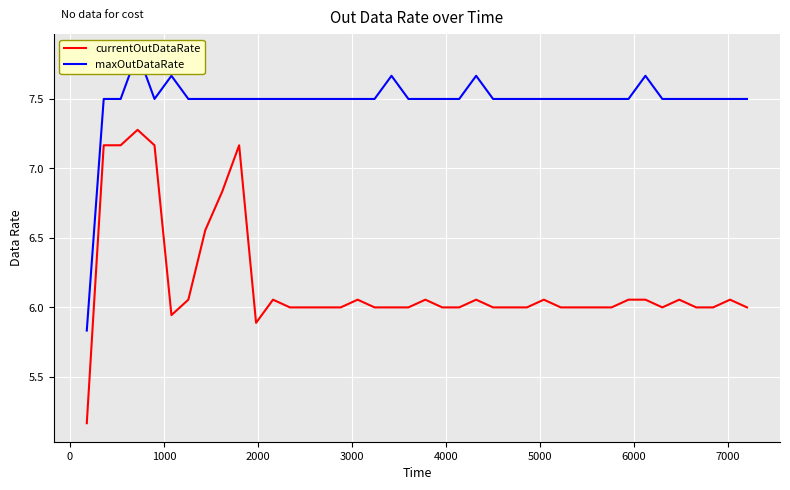

What is the maximum value for currentOutDataRate?

7.3